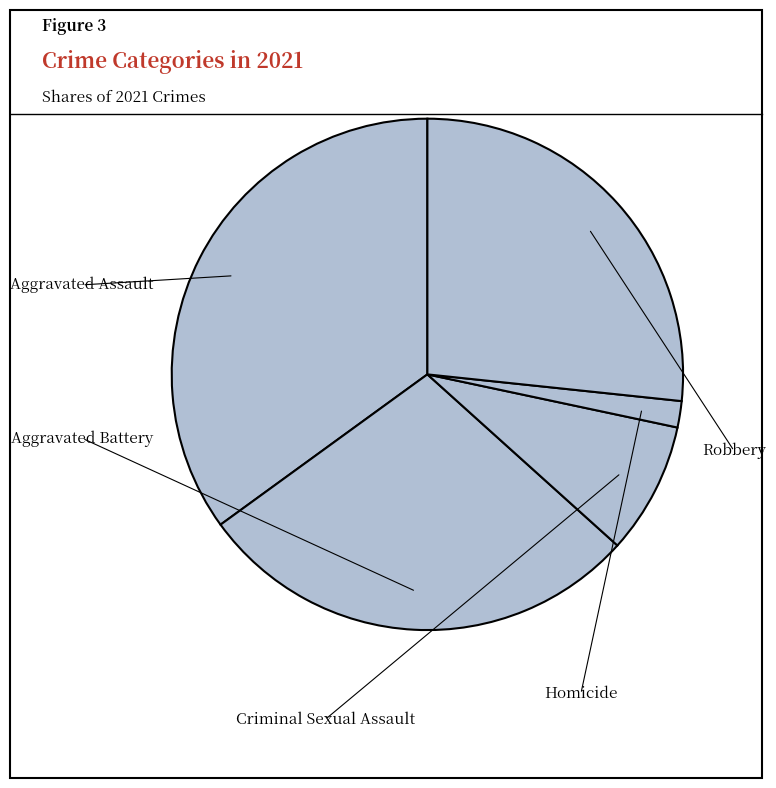

Combined, what portion of the pie is Robbery and Criminal Sexual Assault?

35.0%